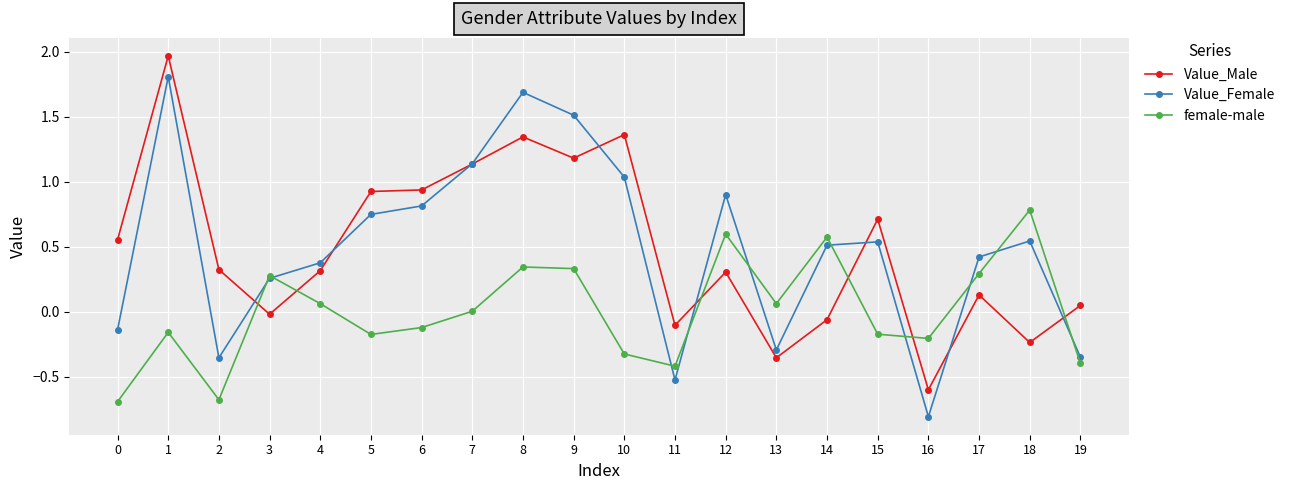

Which series changed the most between 1 and 14?

Value_Male